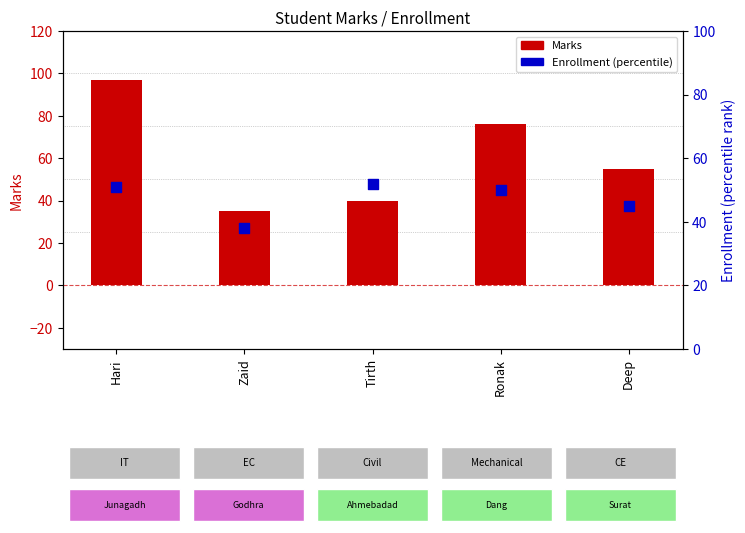

Which series has the largest total across all categories?

Marks